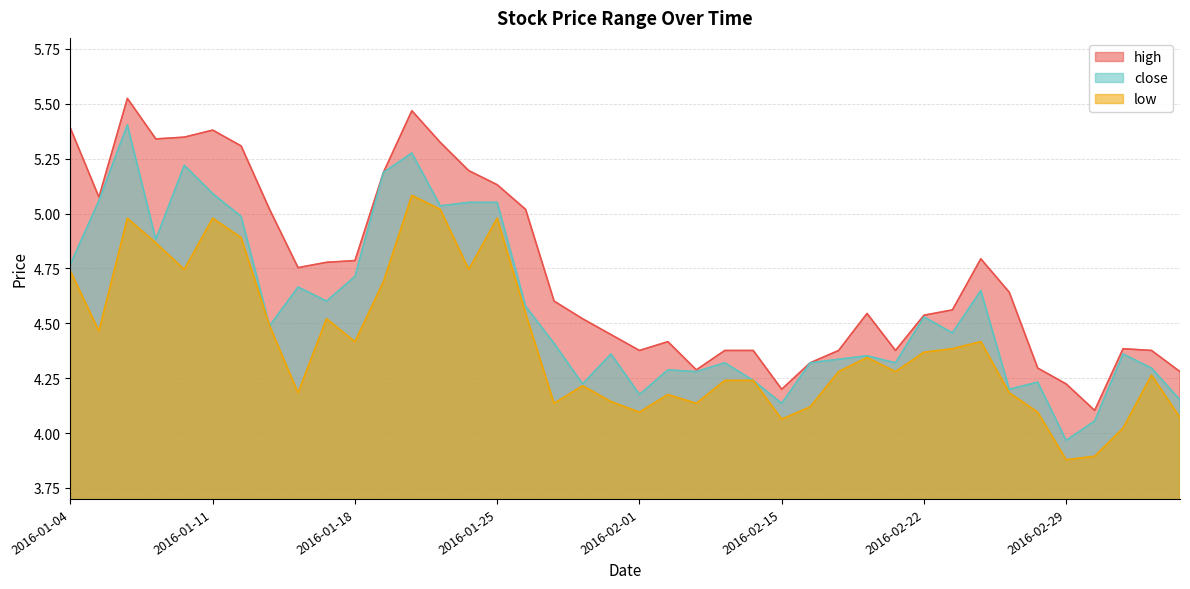

What is the highest value of the close series?

5.4